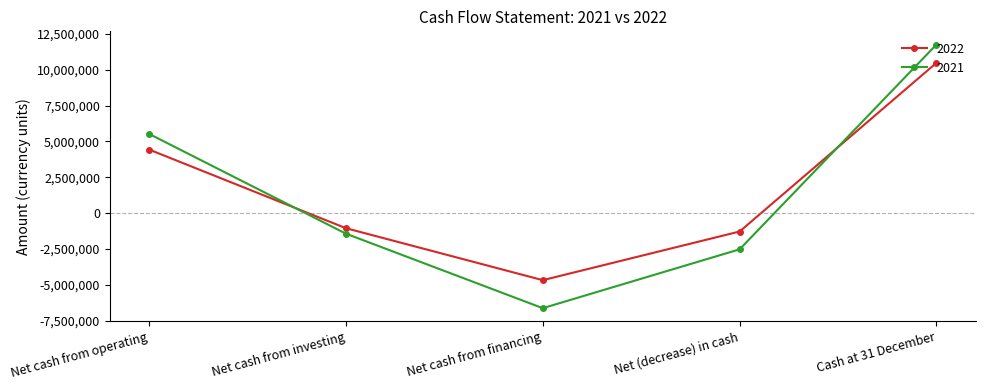

What is the highest value of the 2021 series?

11760153